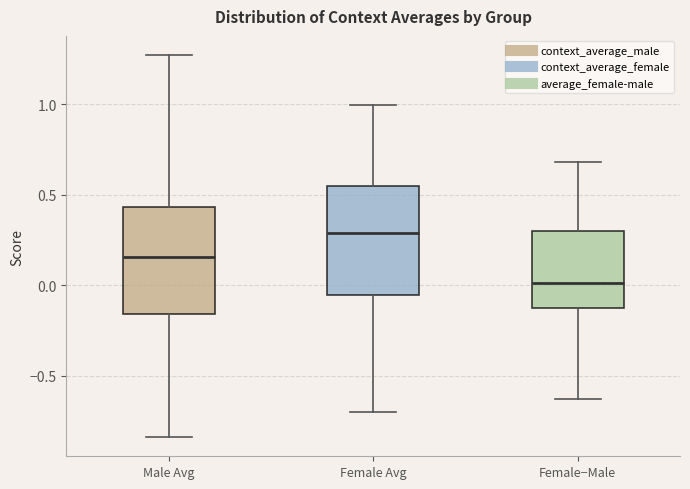

Reading left to right, transcribe this box plot: for each box, give where its median line is, the range the box spans, and where its two whiskers end, as read against the y-axis. The values are not printed on the chart, so give them approximately, as read against the axis.

Male Avg: median 0.15, box -0.15 to 0.45, whiskers -0.85 to 1.25
Female Avg: median 0.30, box -0.05 to 0.55, whiskers -0.70 to 1.00
Female−Male: median 0.00, box -0.10 to 0.30, whiskers -0.65 to 0.70